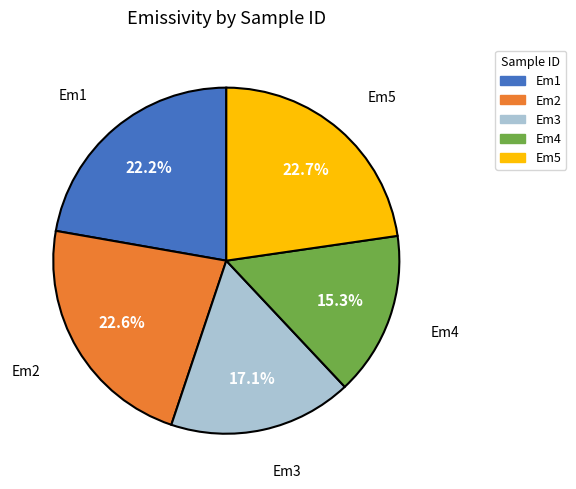

What percentage do Em1 and Em4 together represent?

37.5%